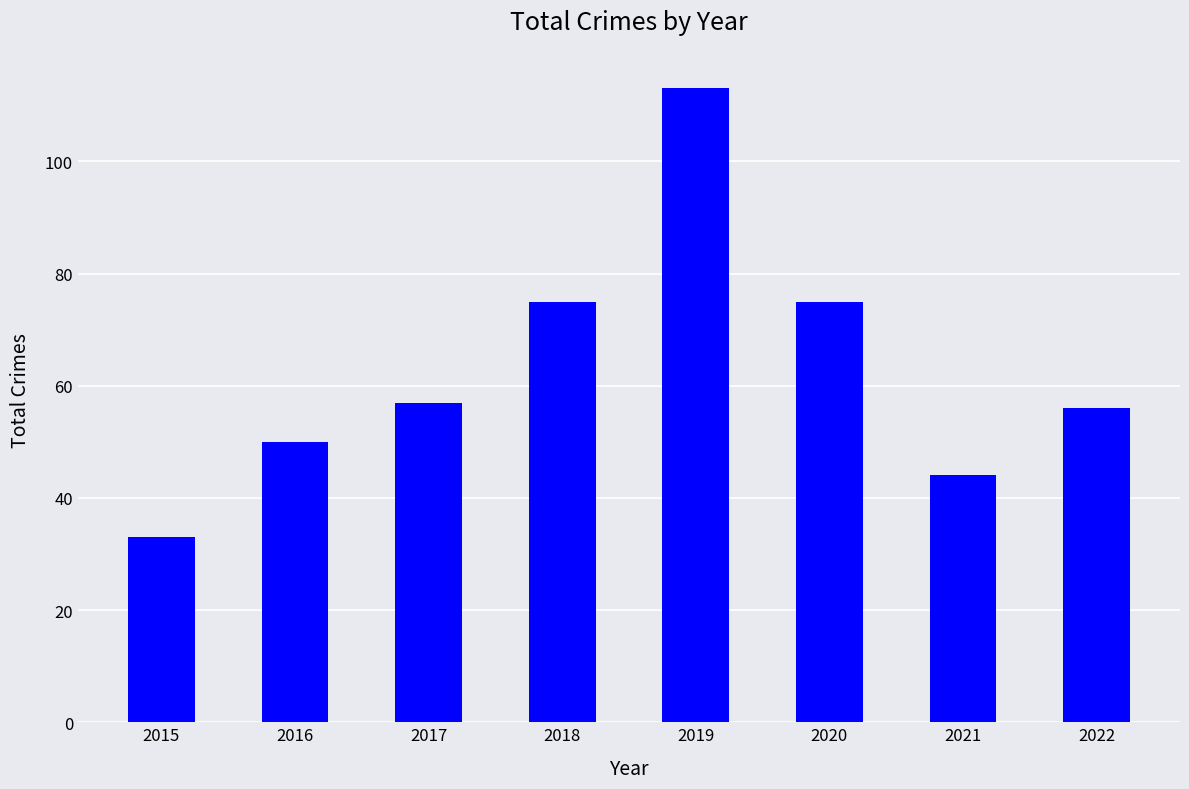

Which label corresponds to the smallest value in the chart?

2015